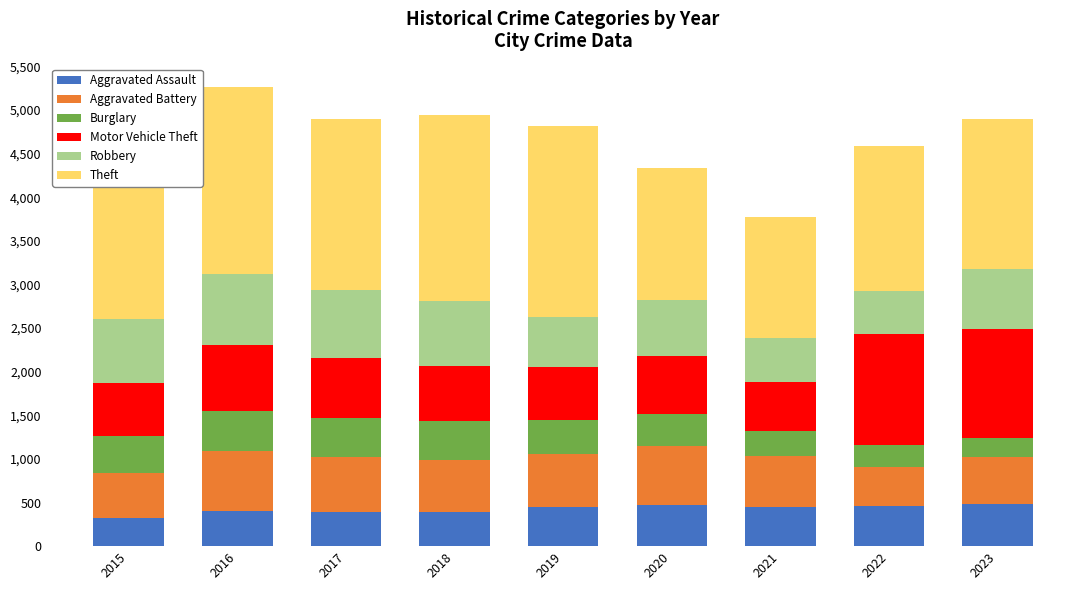

What is the lowest value of the Aggravated Assault series?

323